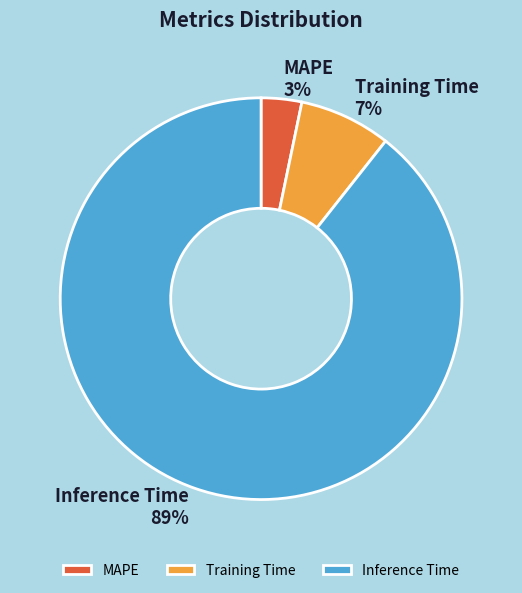

Rank the categories by value from highest to lowest.

Inference Time, Training Time, MAPE